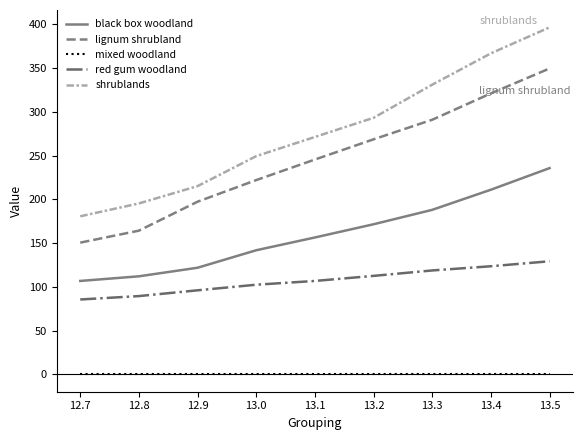

Where is shrublands nearest to the value 288?

13.2